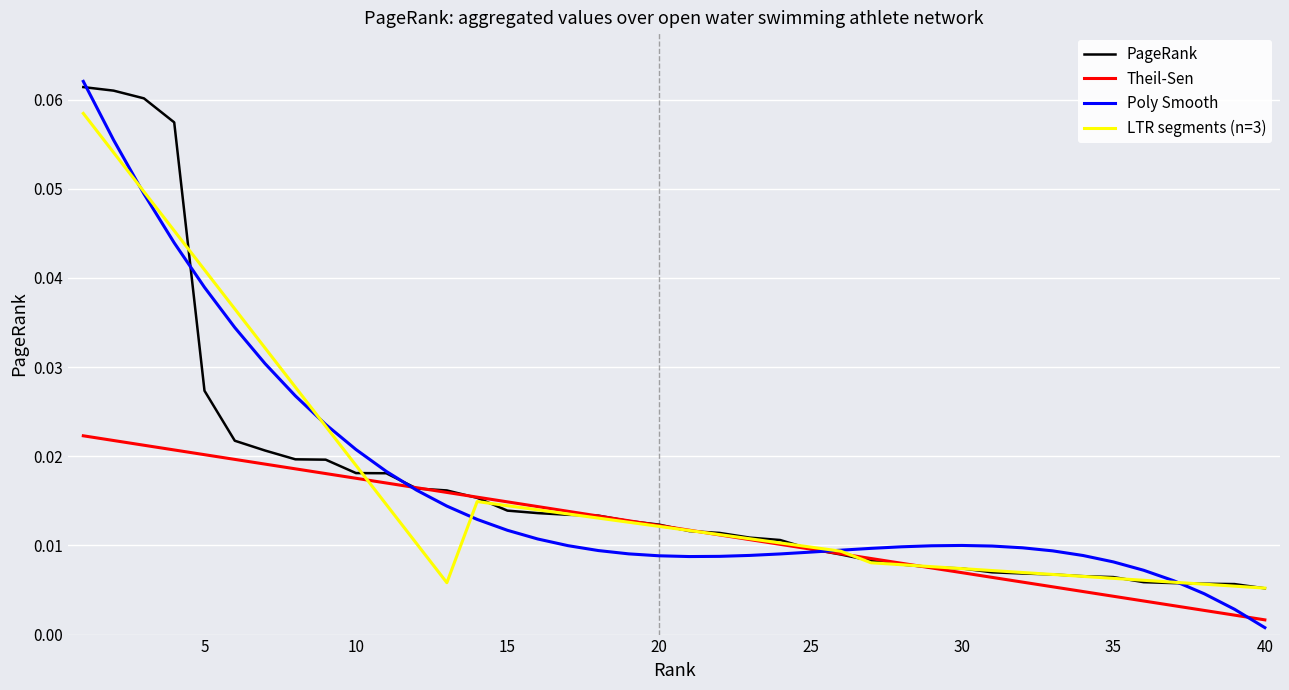

After their last crossing, which series has the higher values: Poly Smooth or Theil-Sen?

Theil-Sen